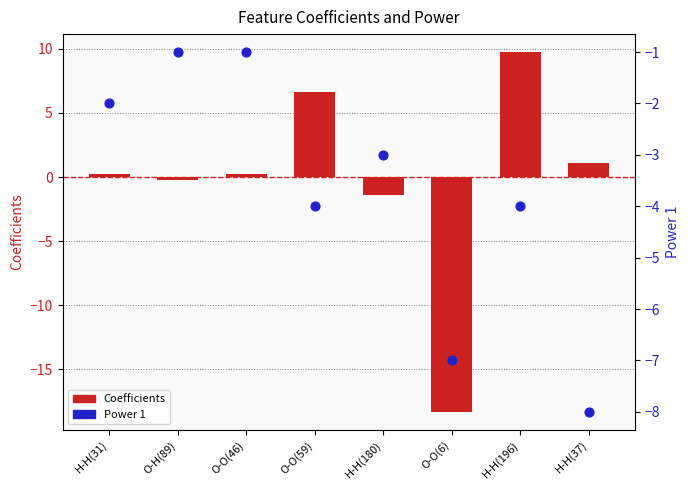

Which series has the widest spread of Y values?

Coefficients